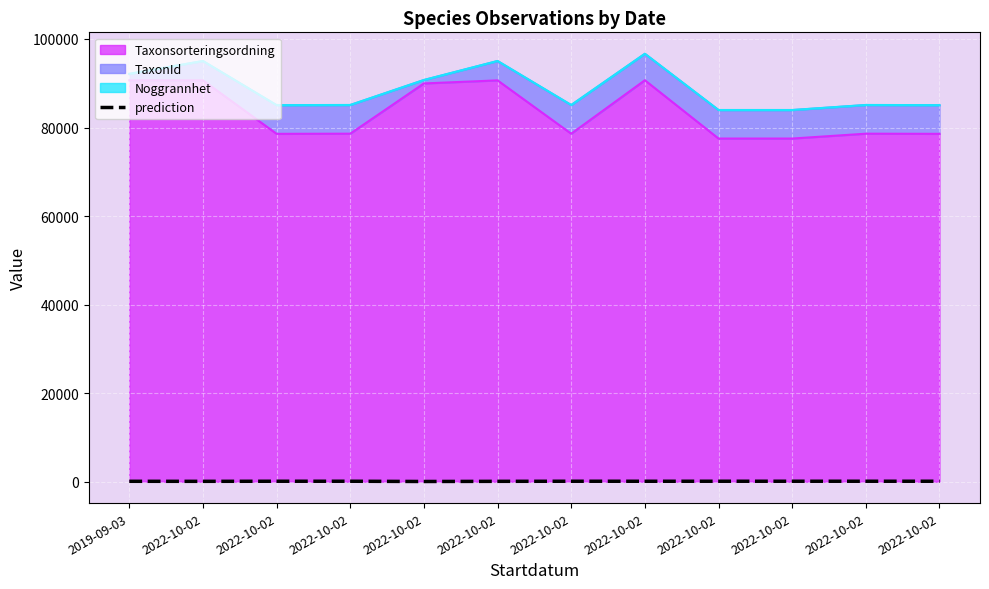

Which category has the lowest value across all series?

2022-10-02